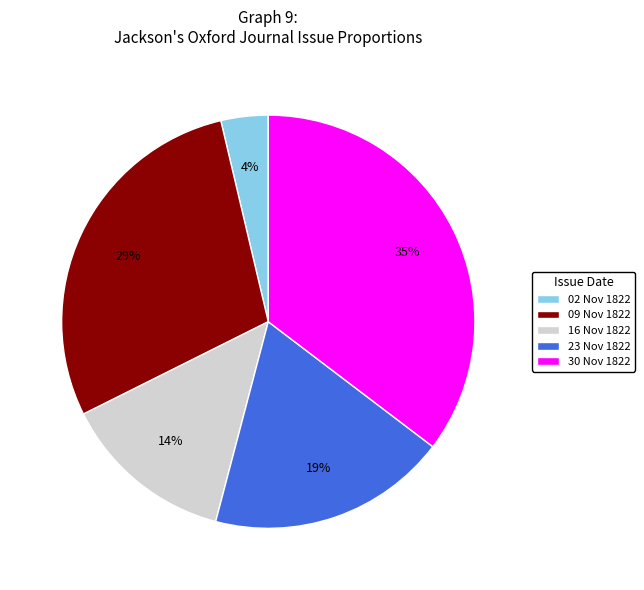

To the nearest percent, what is the average slice percentage?

20%